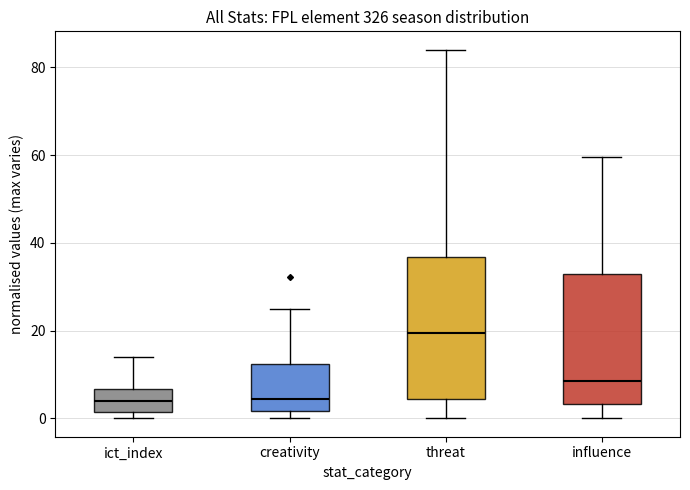

Reading left to right, read every box against the y-axis: the position of its median line, the range the box covers, and the ends of its whiskers. The values are not printed on the chart, so give them approximately, as read against the axis.

ict_index: median 4, box 2 to 6, whiskers 0 to 14
creativity: median 4, box 2 to 12, whiskers 0 to 24
threat: median 20, box 4 to 36, whiskers 0 to 84
influence: median 8, box 4 to 32, whiskers 0 to 60